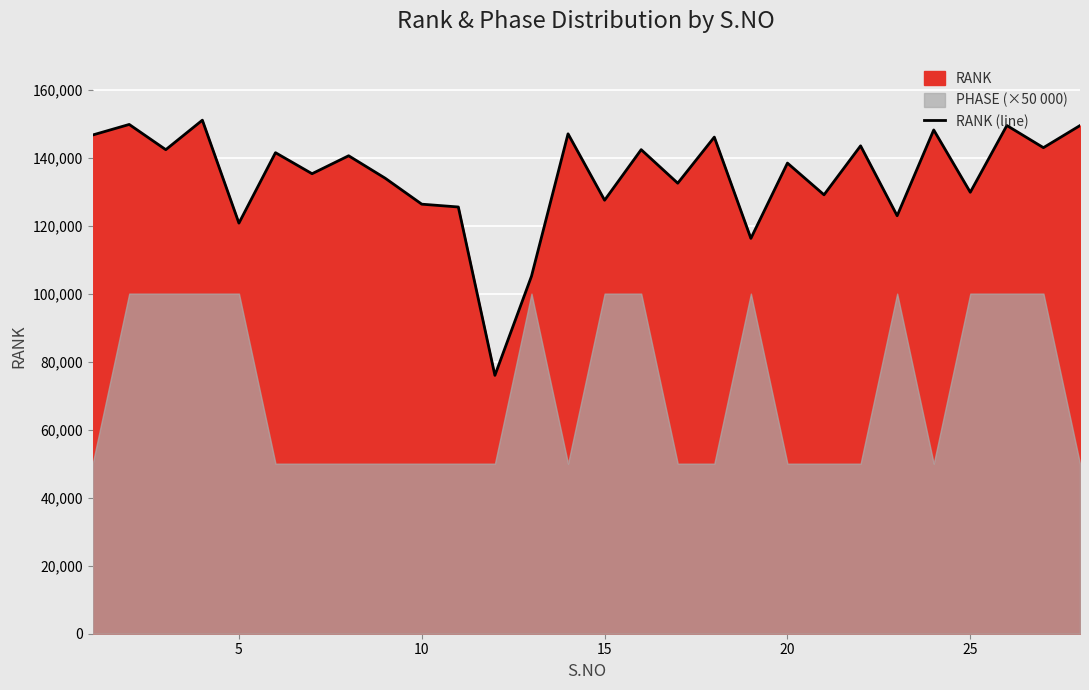

What is the smallest value displayed?

75964.2